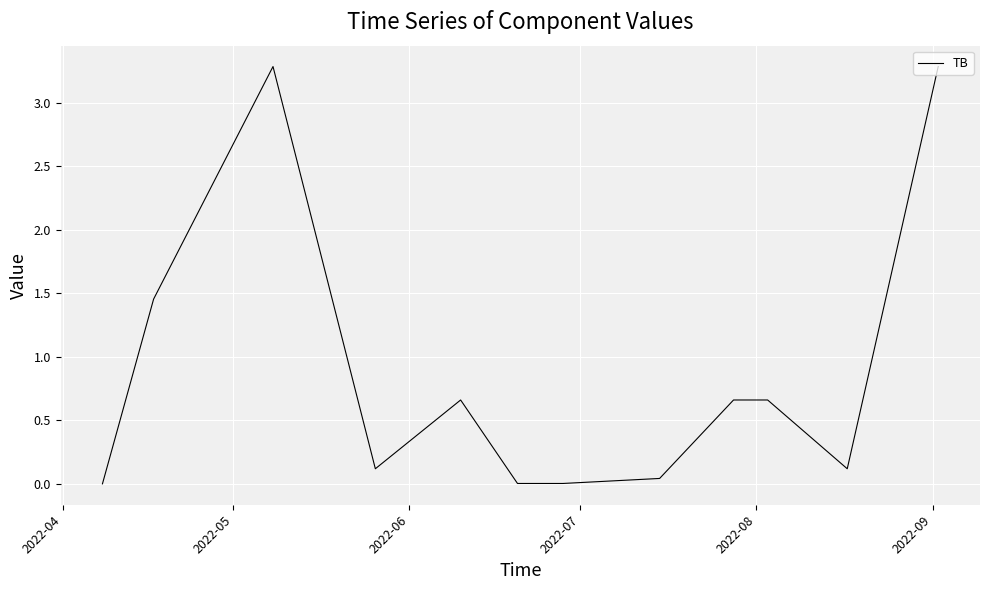

What is the average value?

0.9